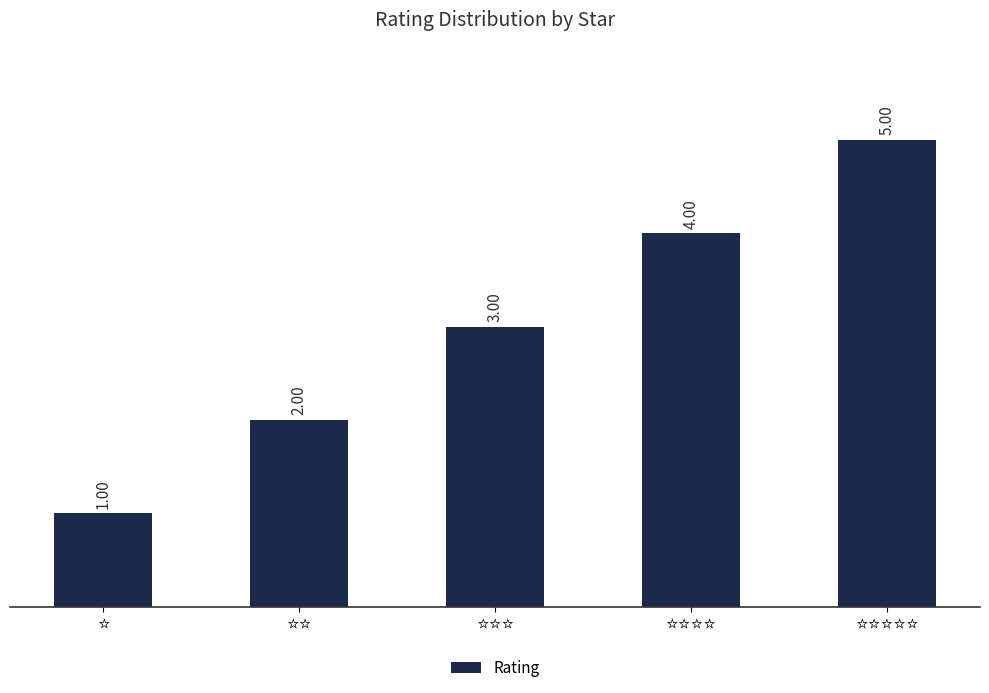

What is the difference between the maximum and minimum values?

4